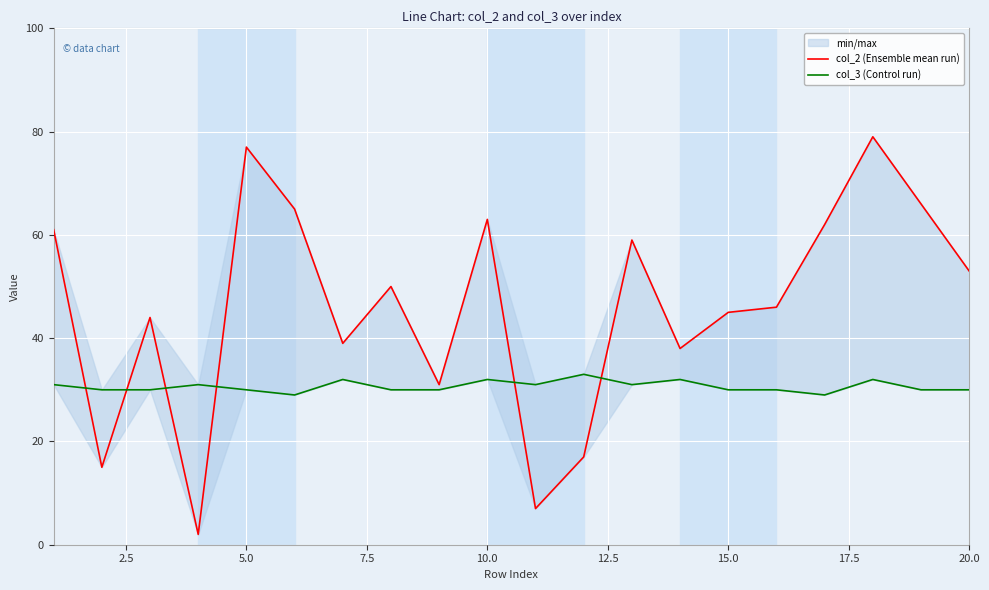

Which series has the largest total across all categories?

col_2 (Ensemble mean run)